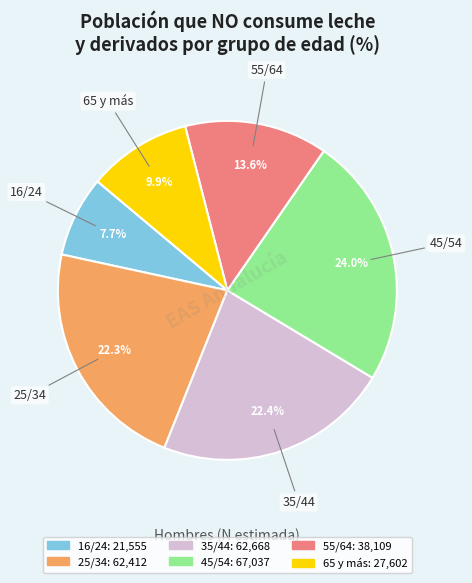

How many slices are in this pie chart?

6